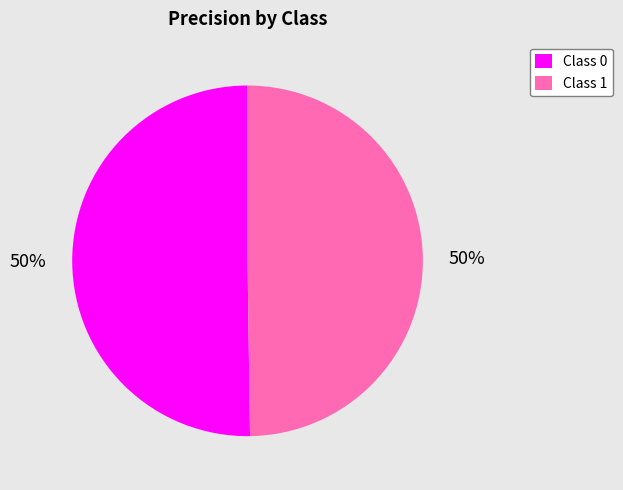

To the nearest percent, what percentage of the pie is Class 1?

50%